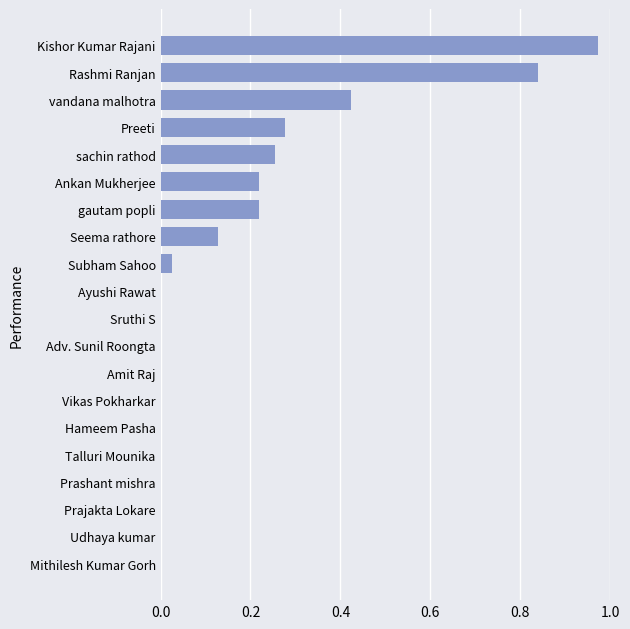

The chart shows a value of 0.0 at Amit Raj. True or false?

True